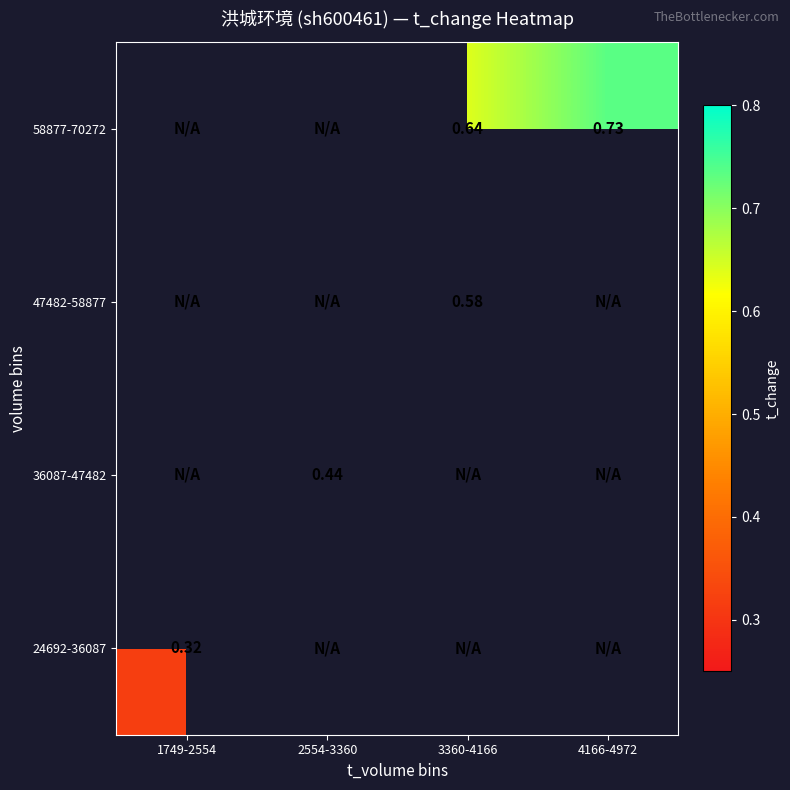

At how many categories does at least one series exceed 0?

4